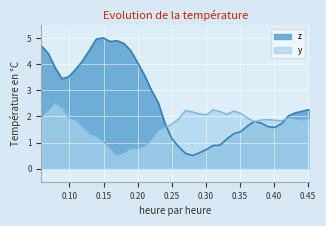

How many lines are shown in the chart?

2